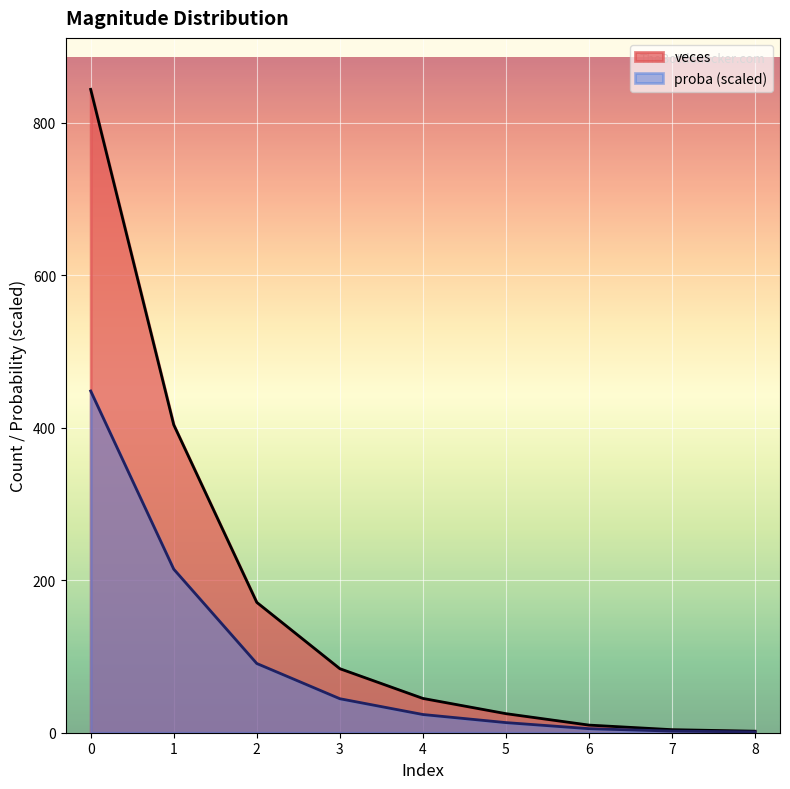

True or false: proba has a value of 32.5 at 4.

False